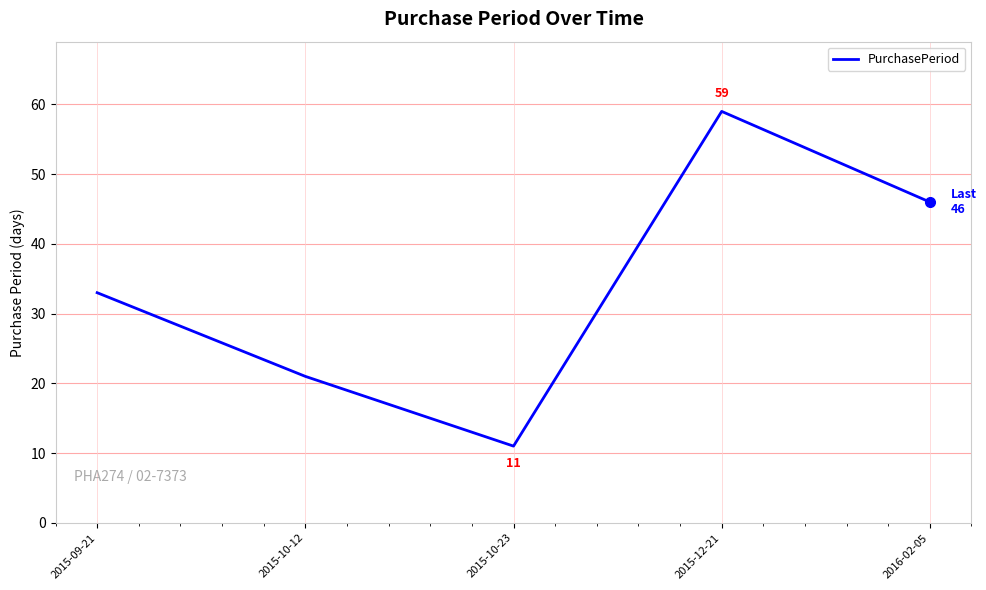

Reading right to left, transcribe all the data shown in this chart.

2016-02-05=46	2015-12-21=59	2015-10-23=11	2015-10-12=21	2015-09-21=33